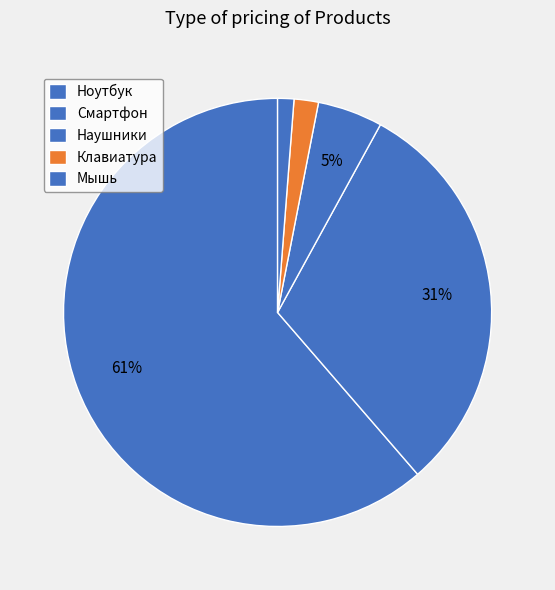

Is it true that Смартфон is 31% of the pie?

True